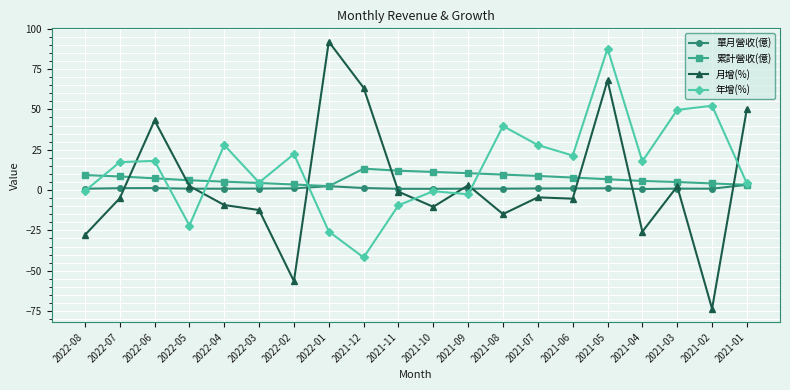

Which series changed the most between 2022-04 and 2022-02?

月增(%)